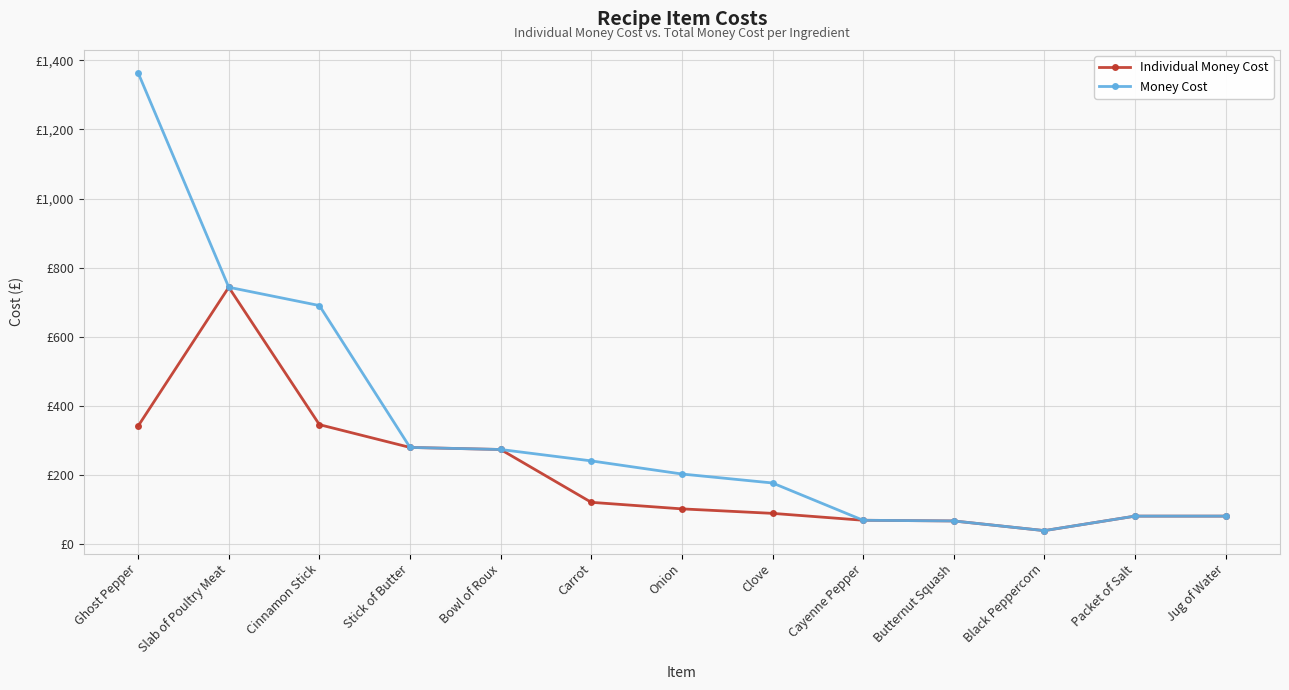

What is the difference between the maximum and minimum values in the Money Cost series?

1326